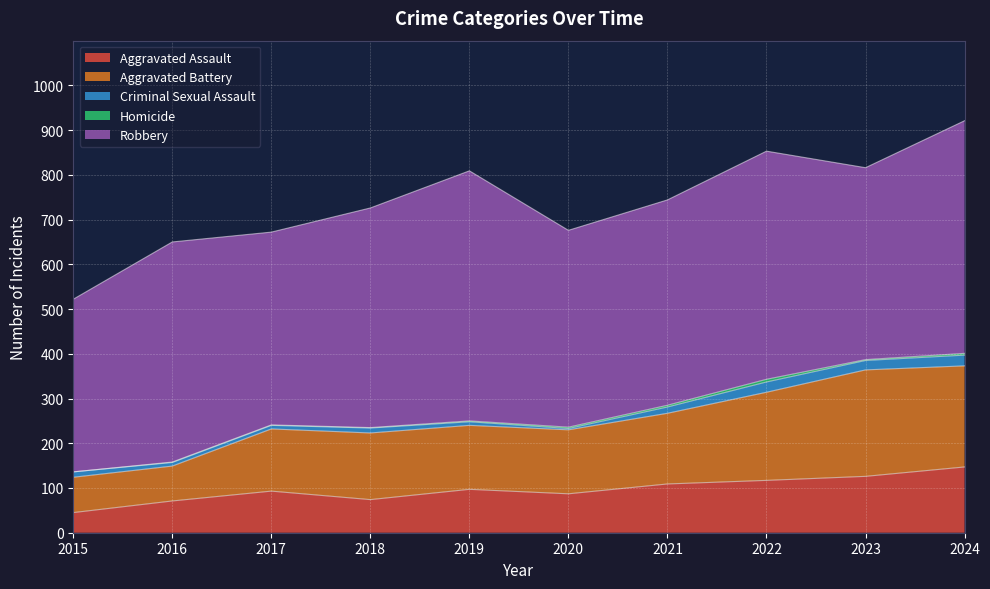

What is the sum of the Criminal Sexual Assault values at 2021 and 2015?

26